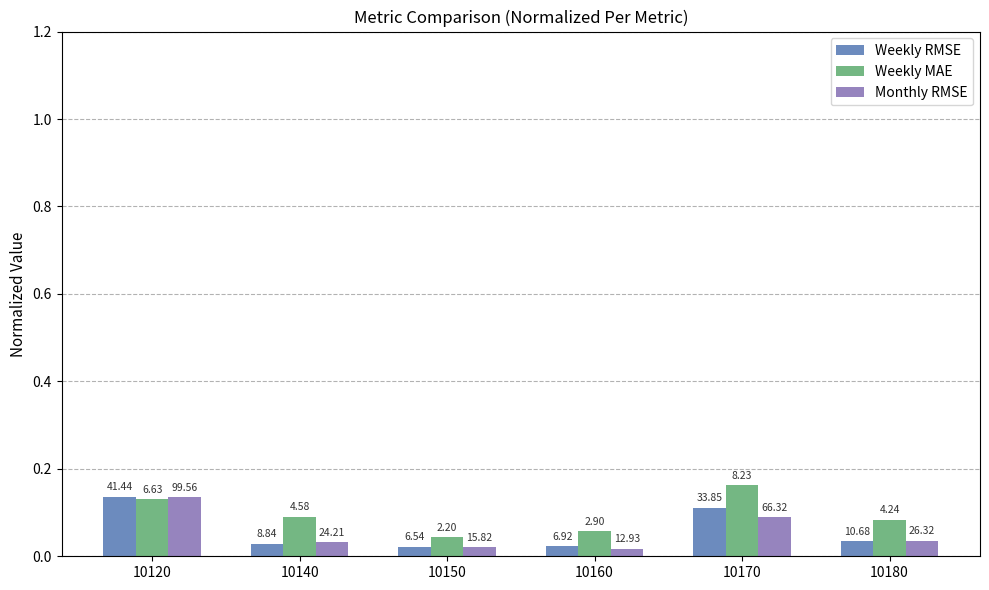

Are the bars grouped side by side (vs. stacked)?

Yes